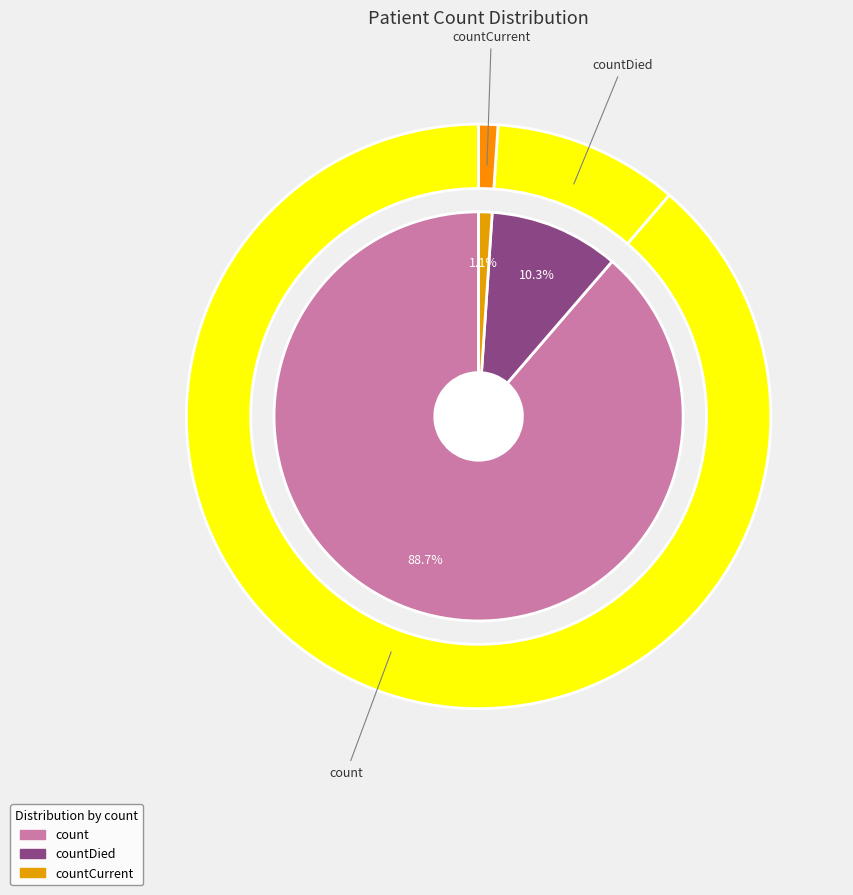

How many slices are in this pie chart?

3